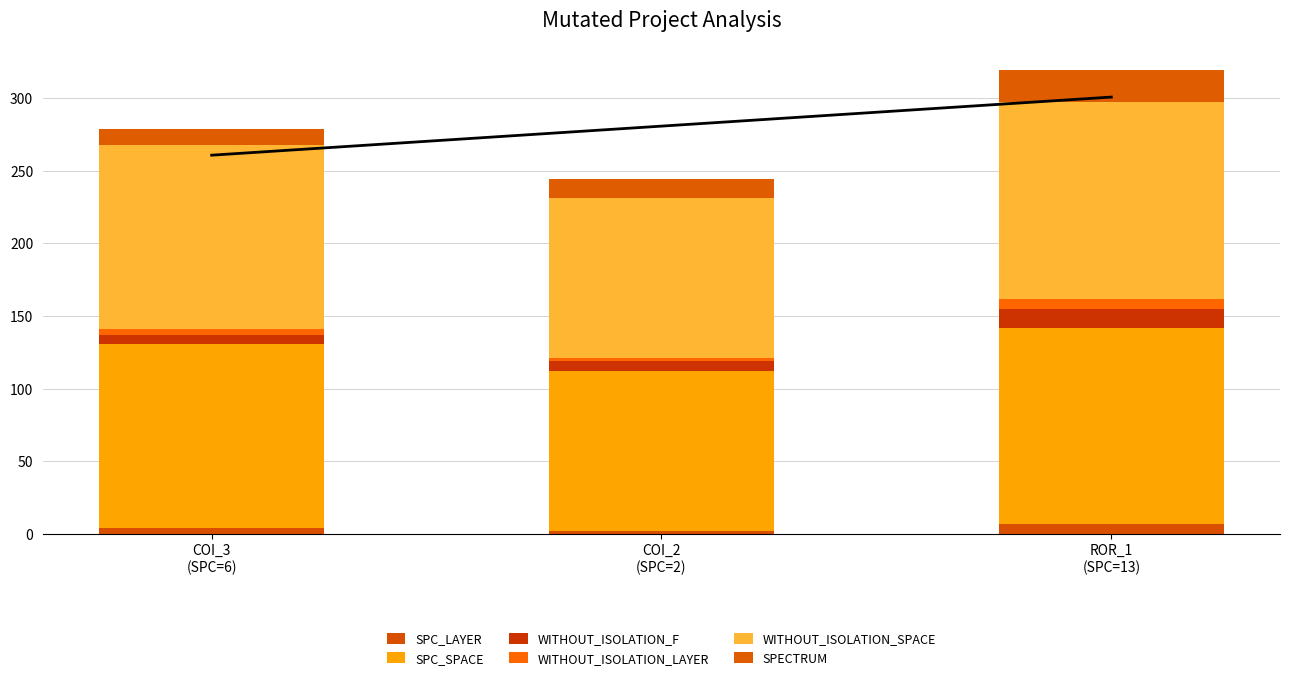

What is the approximate value of WITHOUT_ISOLATION_SPACE at COI_3
(SPC=6)?

127